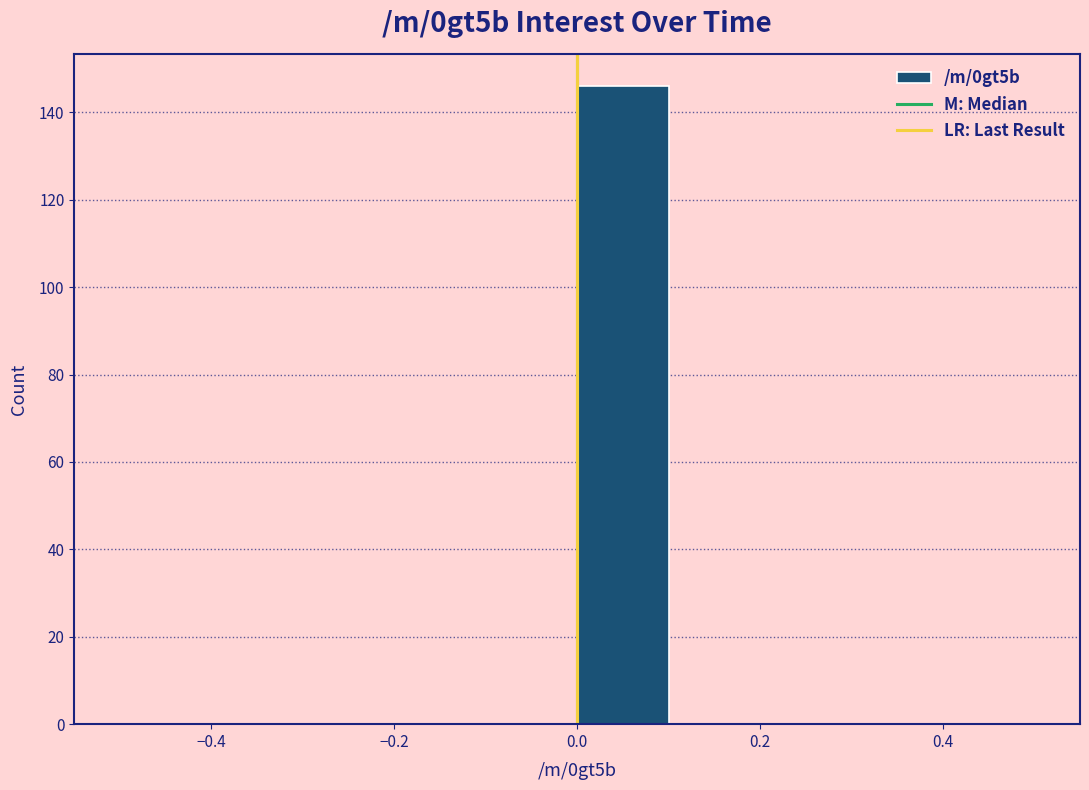

How tall is the bar that spans 0.0 to 0.1 on the x-axis? The values are not printed on the chart, so give them approximately, as read against the axis.

146